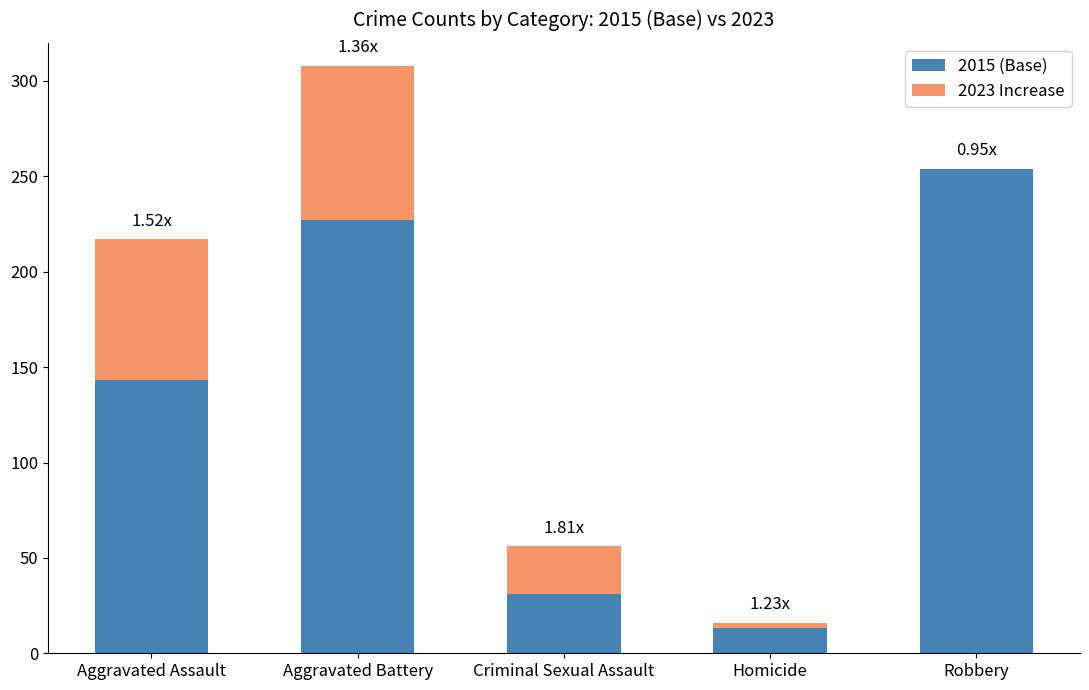

What is the sum of the 2015 (Base) values at Robbery and Criminal Sexual Assault?

285